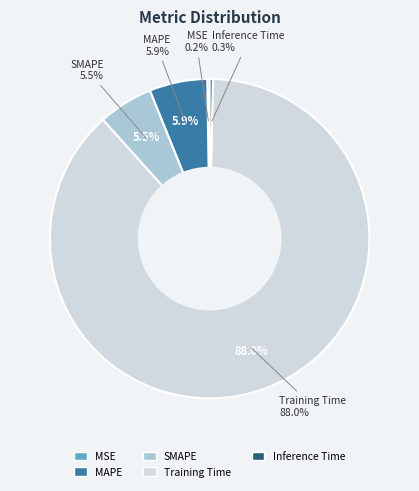

The MSE slice represents 1% of the pie. True or false?

False